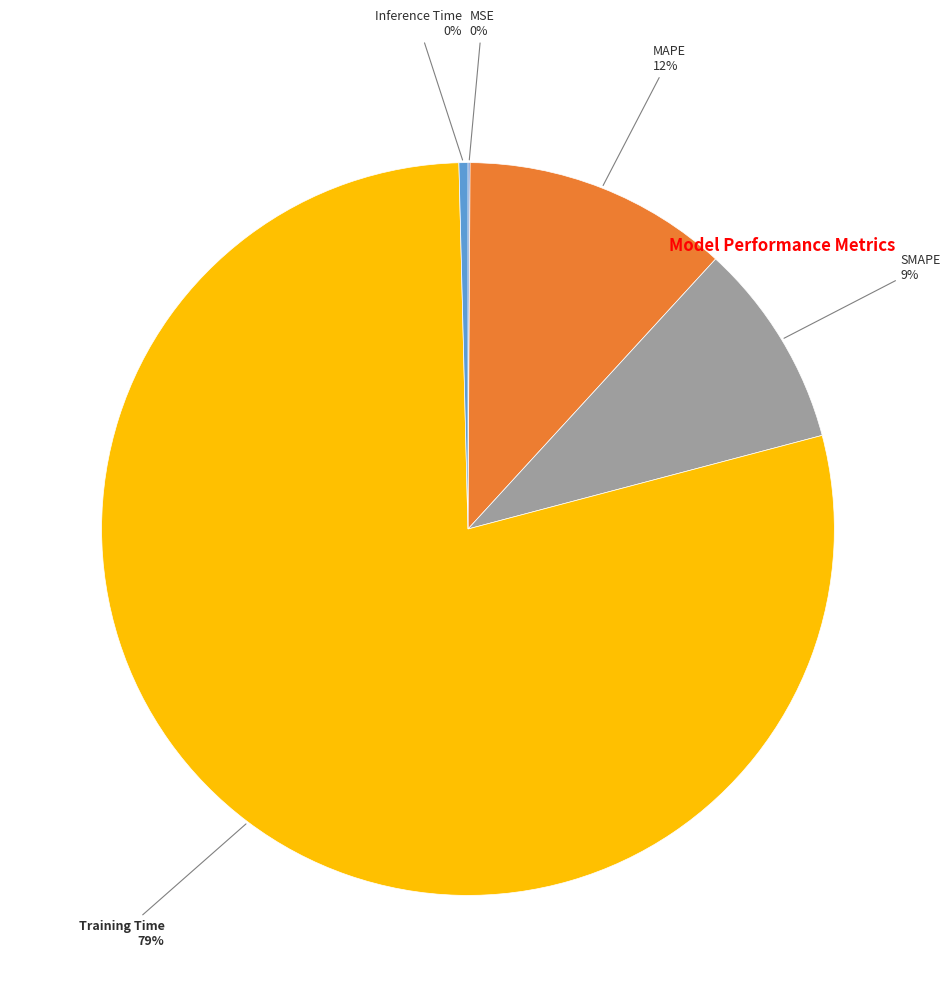

Does any single category account for the majority?

Yes